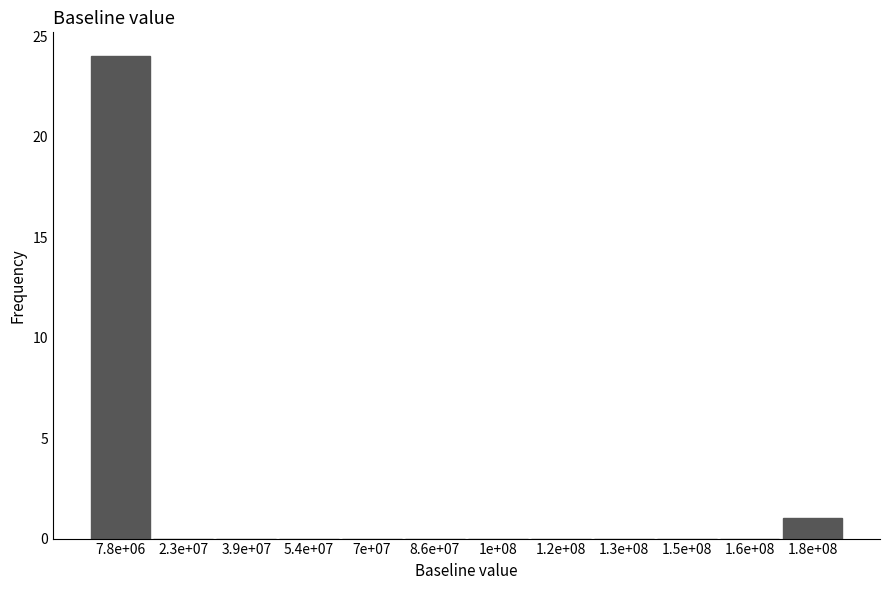

Reading right to left, what are all the values shown in this chart?

1.8e+08=1	1.6e+08=0	1.5e+08=0	1.3e+08=0	1.2e+08=0	1e+08=0	8.6e+07=0	7e+07=0	5.4e+07=0	3.9e+07=0	2.3e+07=0	7.8e+06=24